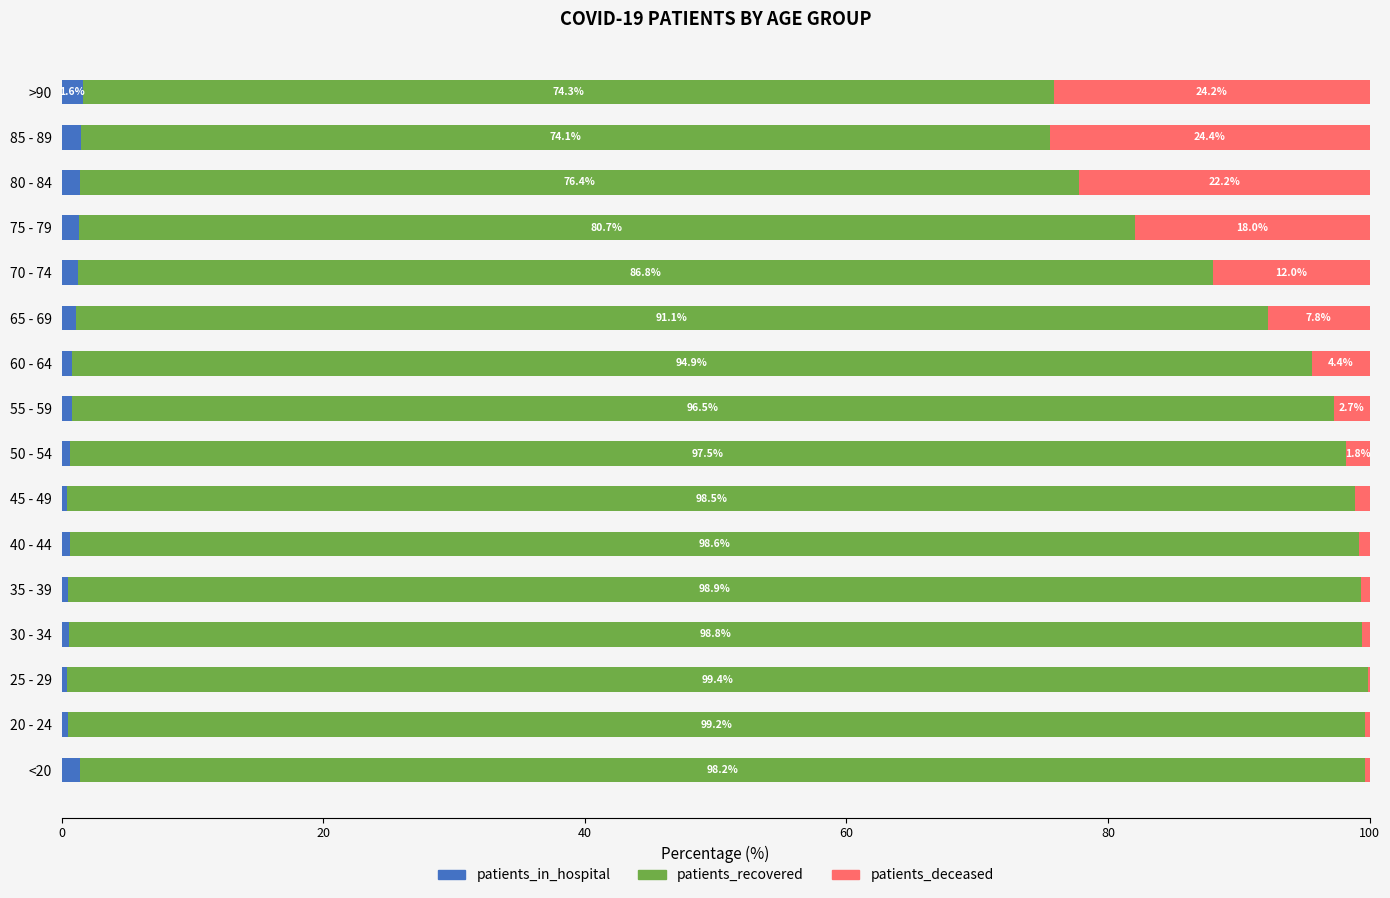

What is the sum of the patients_in_hospital values at 55 - 59 and 65 - 69?

1.9